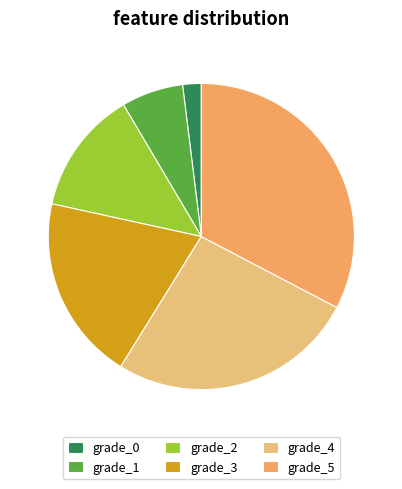

Is there a majority slice in this chart?

No